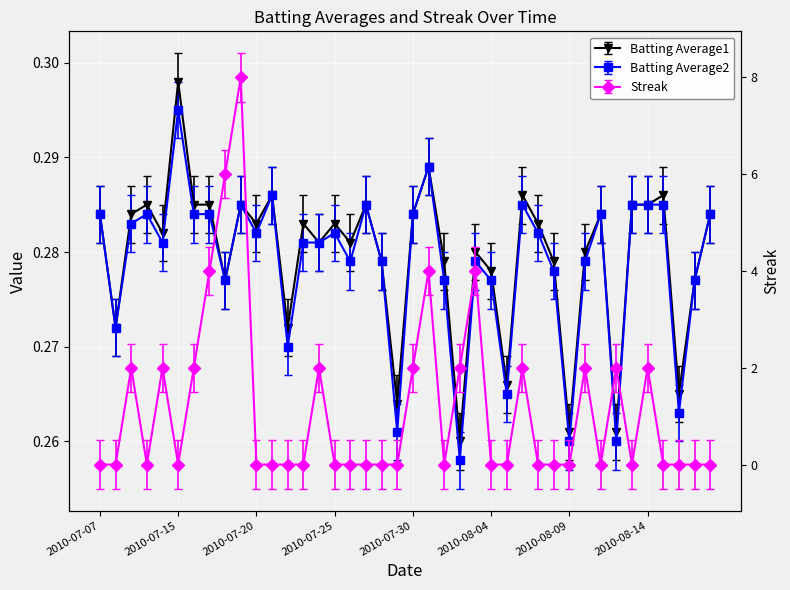

What position from the left is 2010-07-26?

17